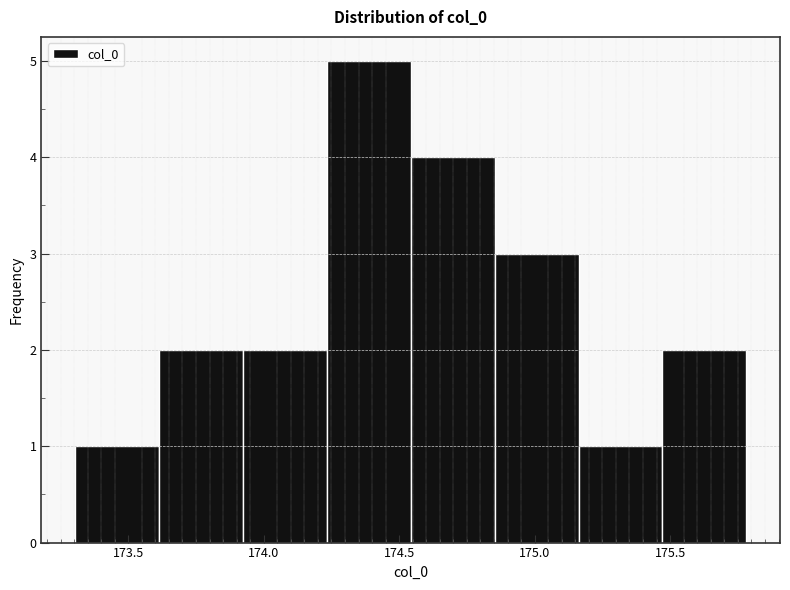

Which range on the x-axis has the tallest bar?

174.25 to 174.55